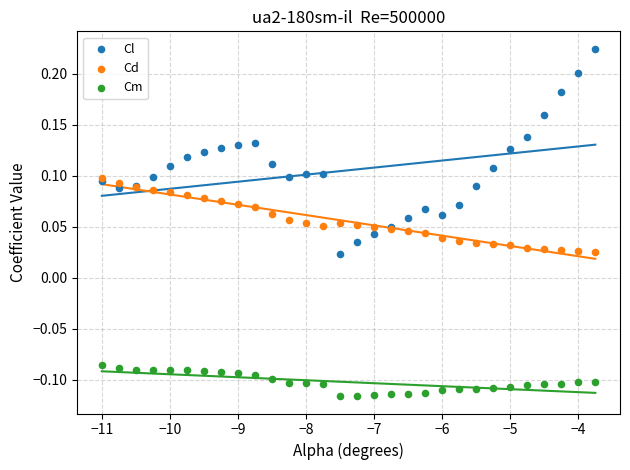

Which series reaches the minimum Y coordinate?

Cm